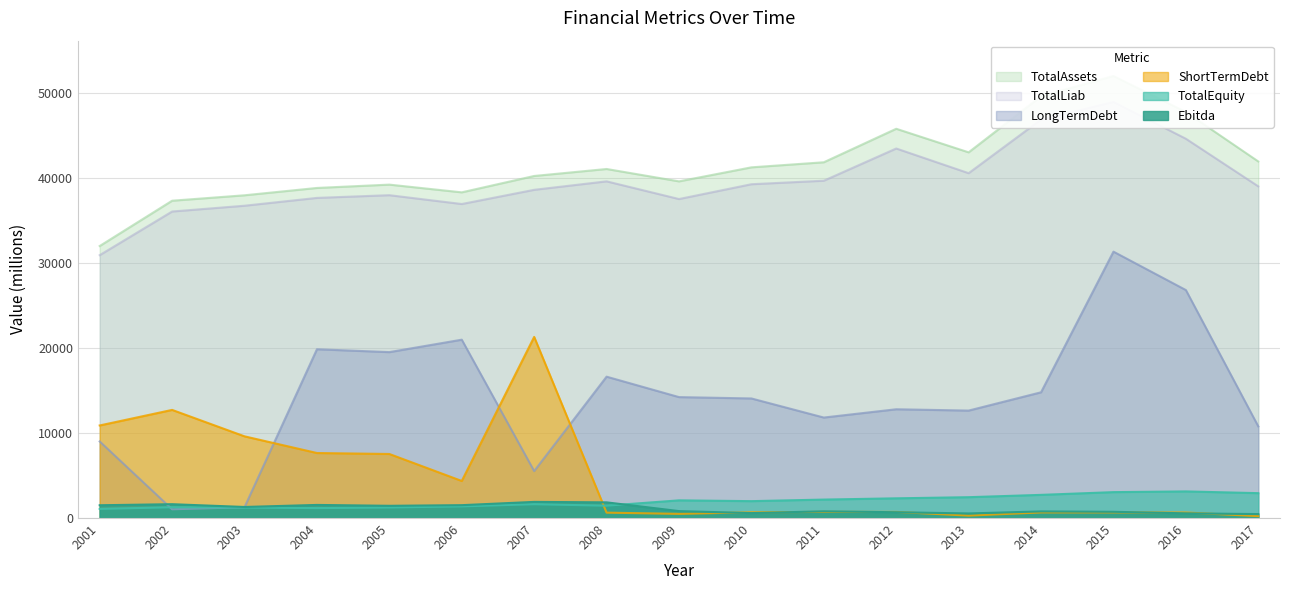

The value of LongTermDebt at 2011 is 5670. True or false?

False